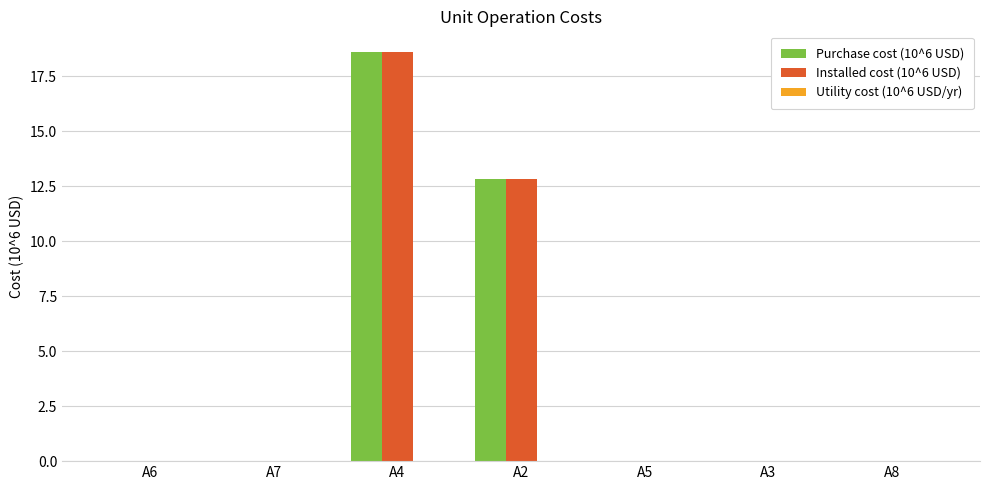

At which label does Purchase cost (10^6 USD) reach its peak?

A4